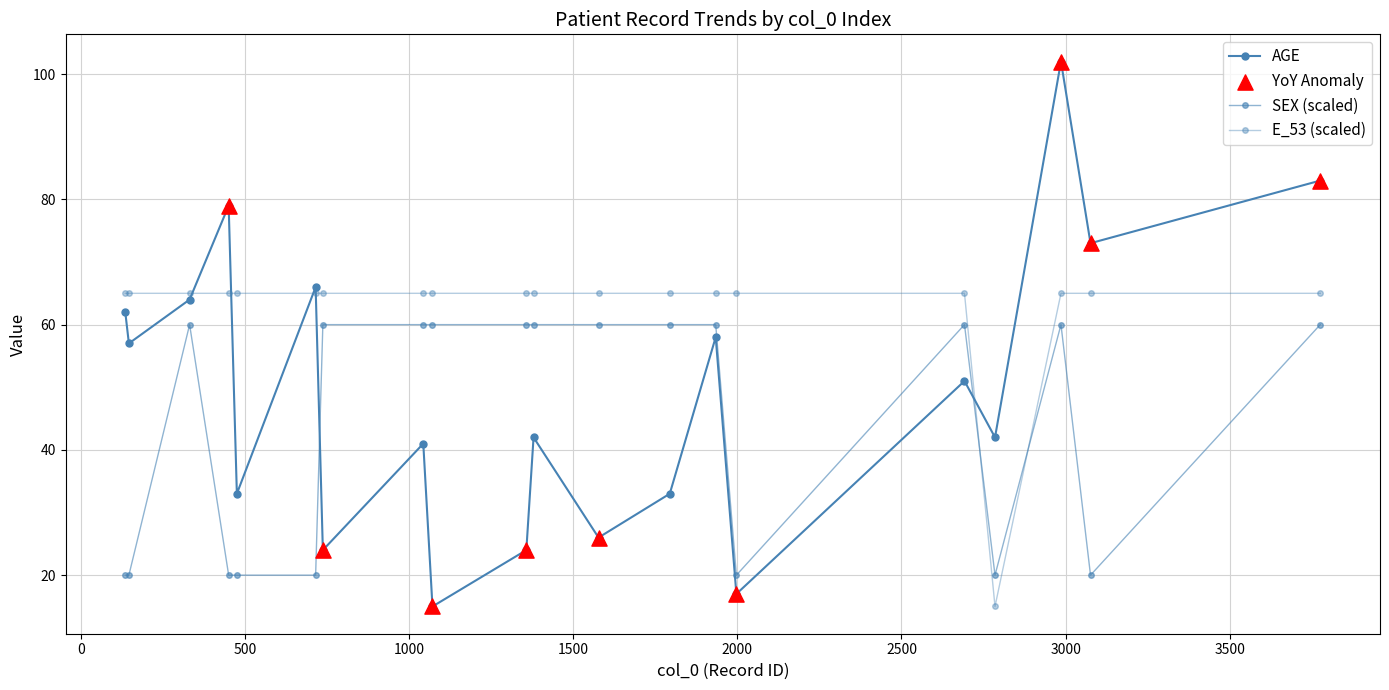

How many distinct data groups are displayed?

3